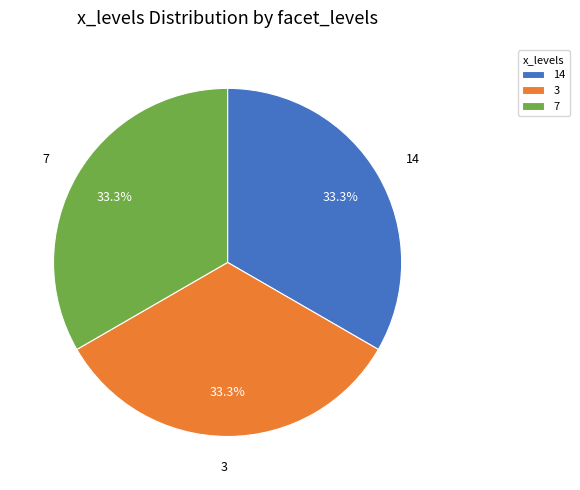

What percentage do 14 and 7 together represent?

66.7%